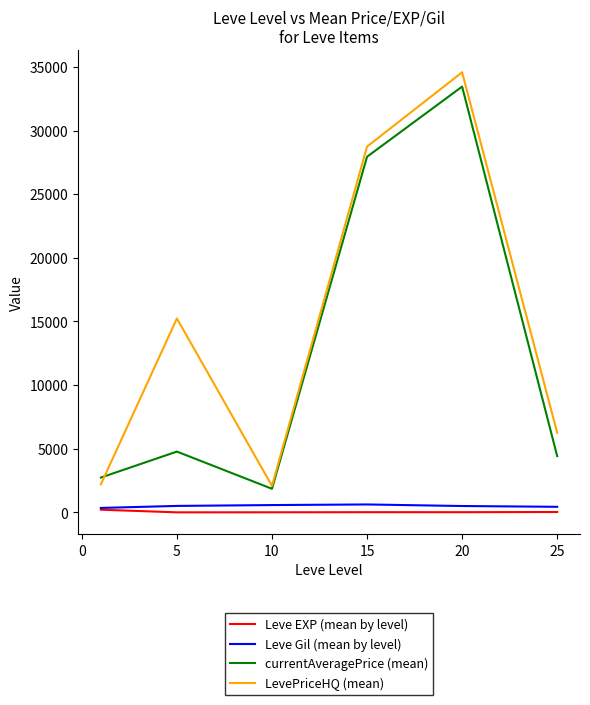

True or false: Leve Gil (mean by level) has more than 0 points higher than both neighbors.

True